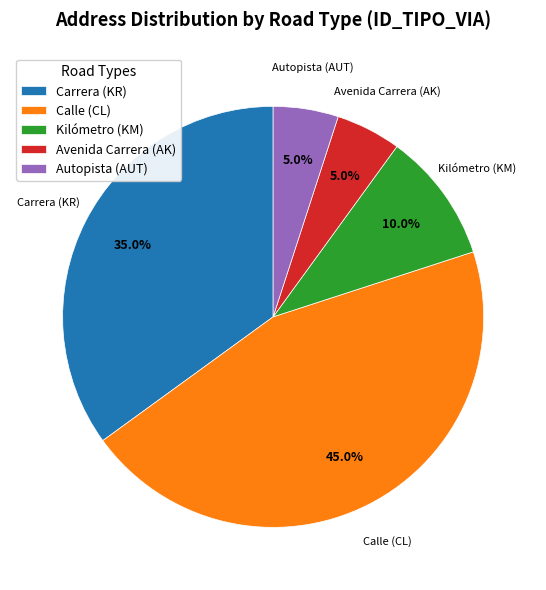

How many segments does this pie chart have?

5